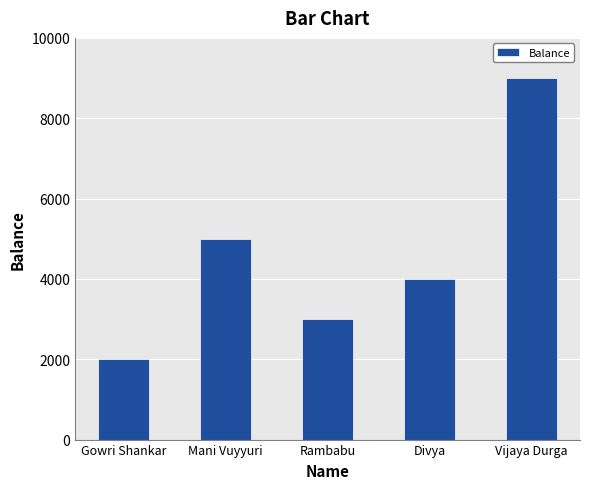

How many bars are there in total?

5